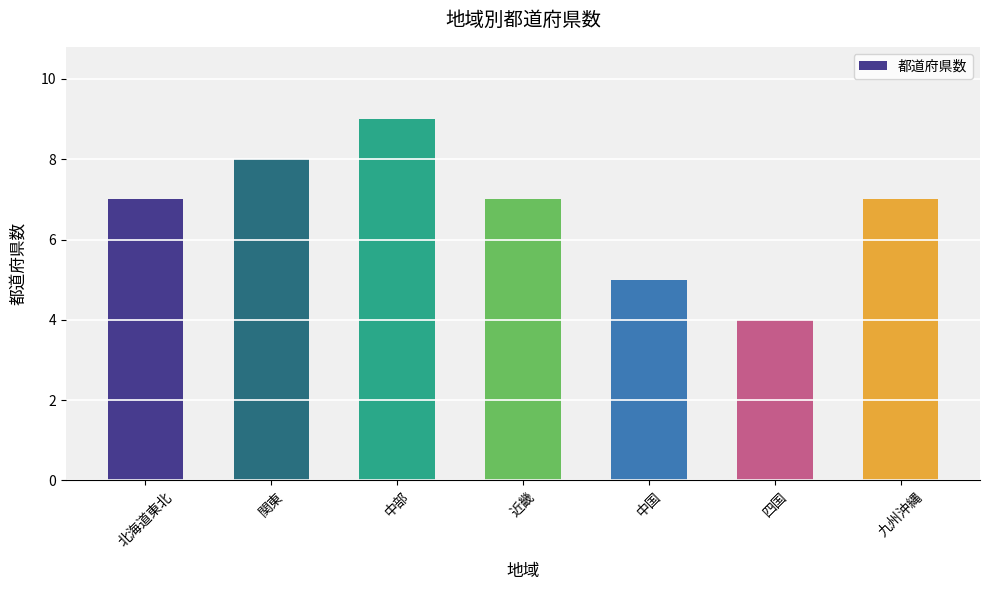

True or false: the data shows 5 at 近畿.

False